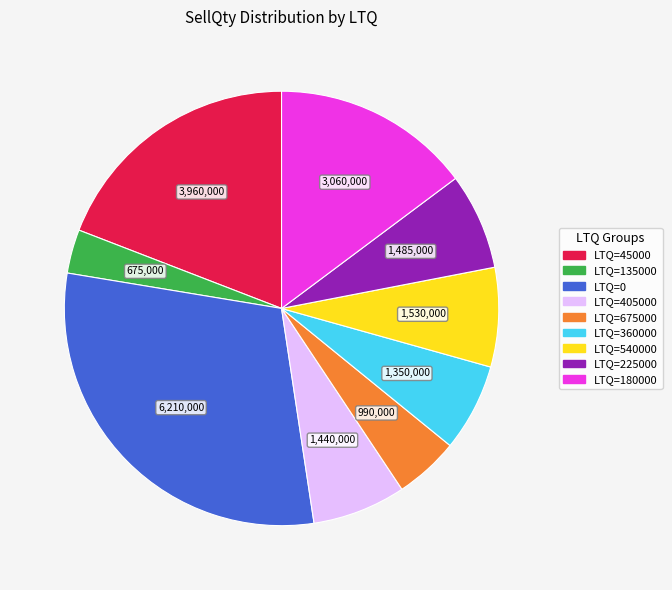

Is there a majority slice in this chart?

No